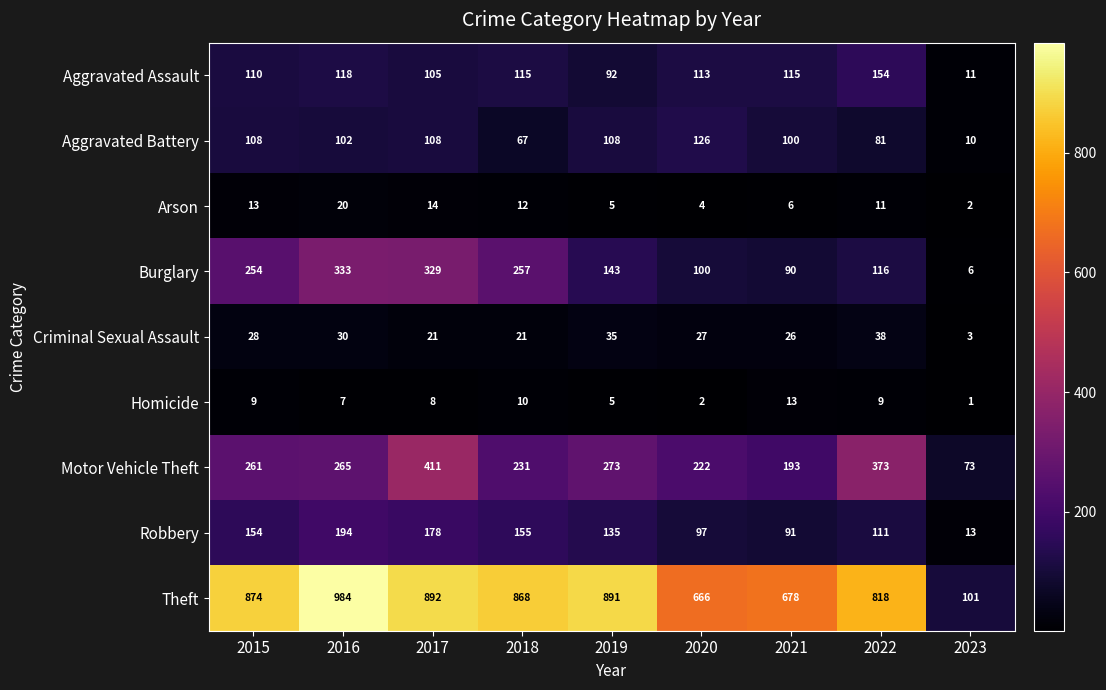

What is the sum of the Criminal Sexual Assault values at 2019 and 2022?

73